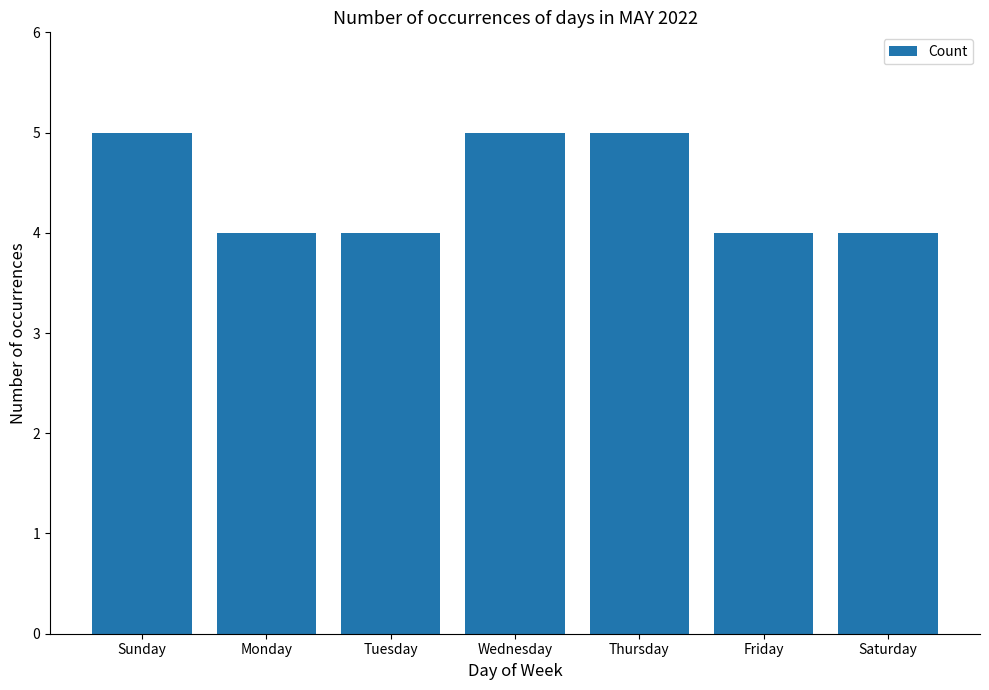

How many distinct data groups are displayed?

1